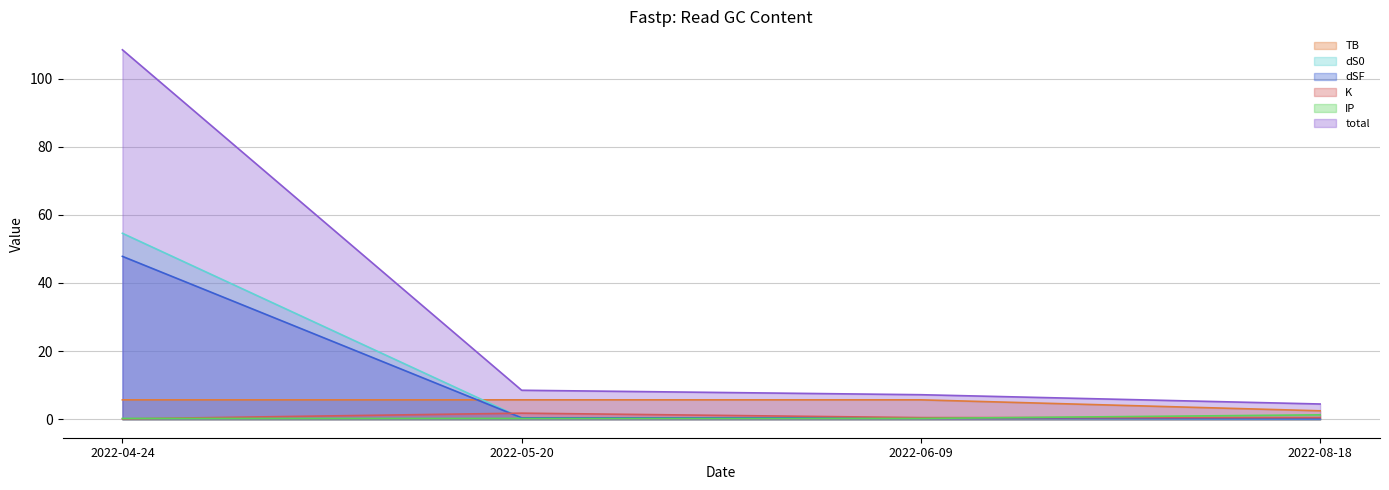

True or false: TB has a value of 5.7 at 2022-04-24.

True